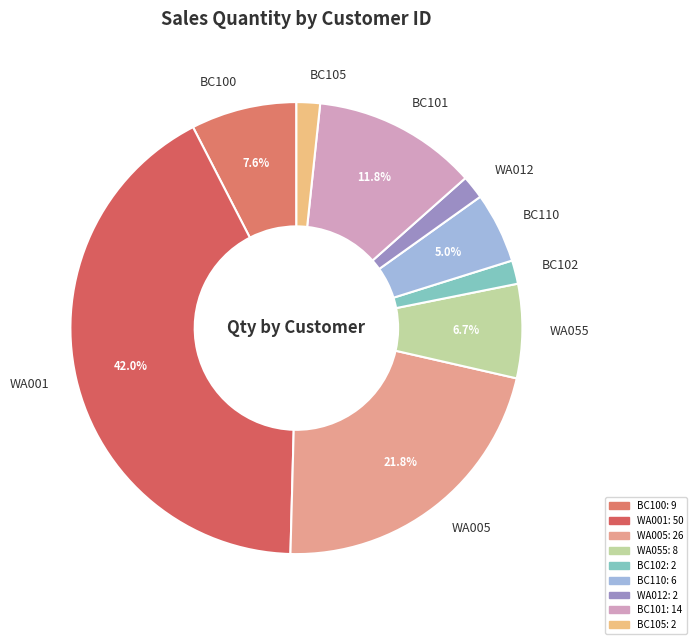

Does BC110 represent more than half of the total?

No